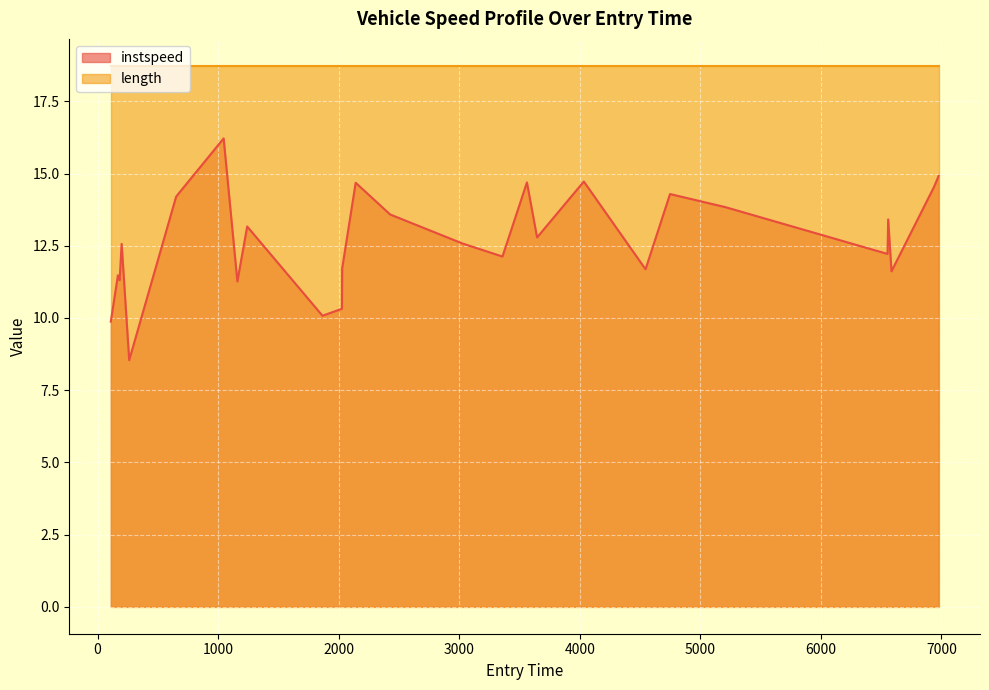

List the labels in order of value, largest first.

1045.535532268826, 6976.3746257101575, 4033.3707426550213, 3561.3026314469025, 2140.7656680817763, 6936.880409606648, 4748.401790373761, 651.5713776698262, 5207.4935638986535, 2426.7983115437232, 6557.849148741261, 1240.7372692296515, 3645.4922525119746, 3024.645864223813, 199.430639117256, 6552.6538635644765, 3358.439047957455, 2028.669595932953, 4545.245175142071, 6585.493566896718, 168.46241318485403, 182.48004686335278, 1159.4610839687489, 2026.536611606983, 1865.436813467033, 109.46550300710362, 262.09847438146227